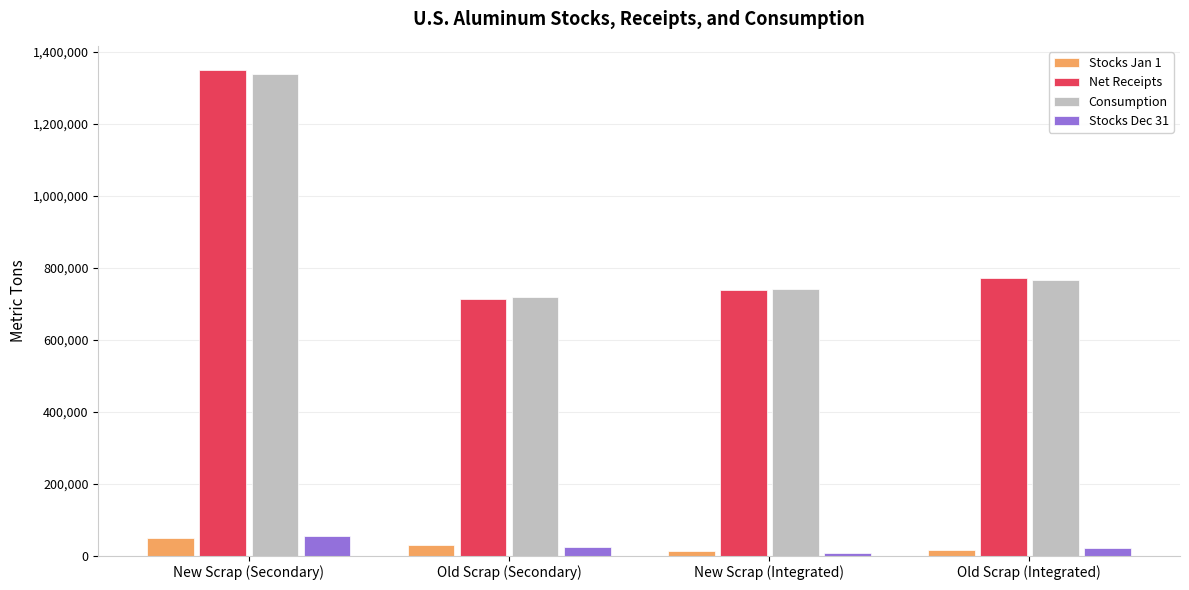

What is the label of the 1st bar from the left?

New Scrap (Secondary)